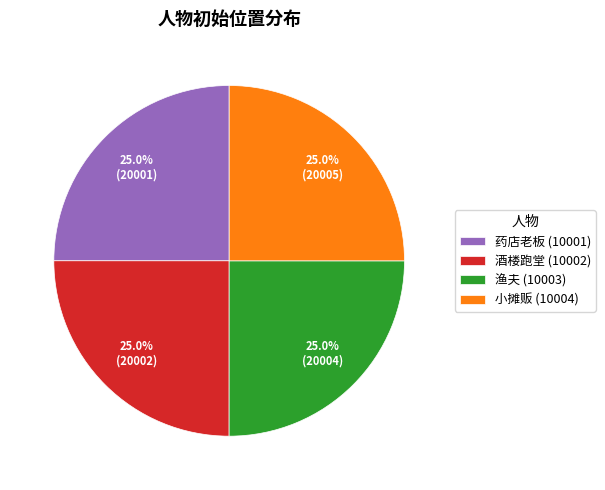

Approximately how many times larger is the value at 药店老板 (10001) compared to 小摊贩 (10004)?

1.0